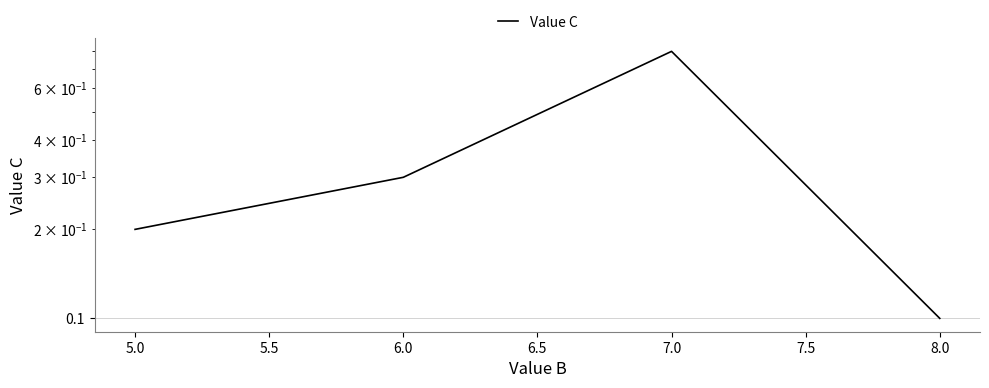

Does the chart have visible grid lines?

Yes